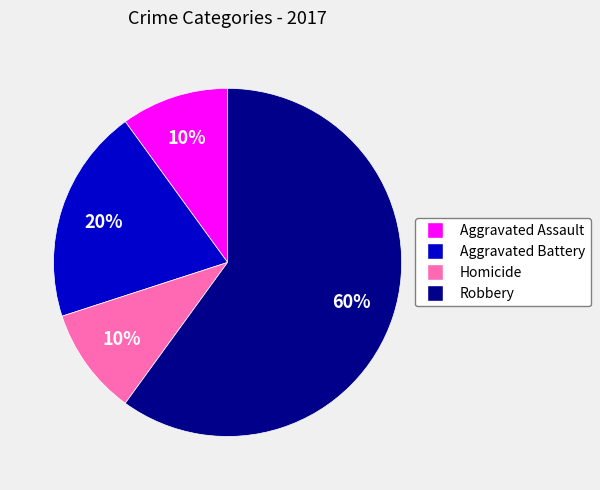

How many slices are in this pie chart?

4